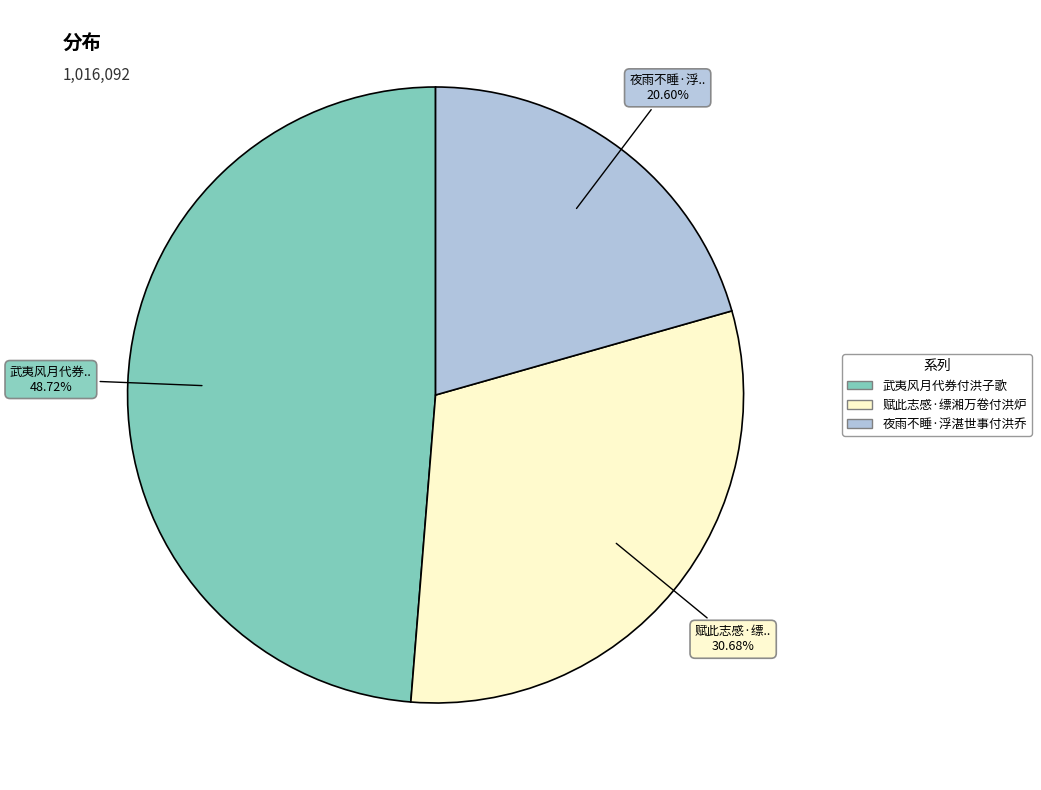

Is there any slice that represents more than half of the pie?

No